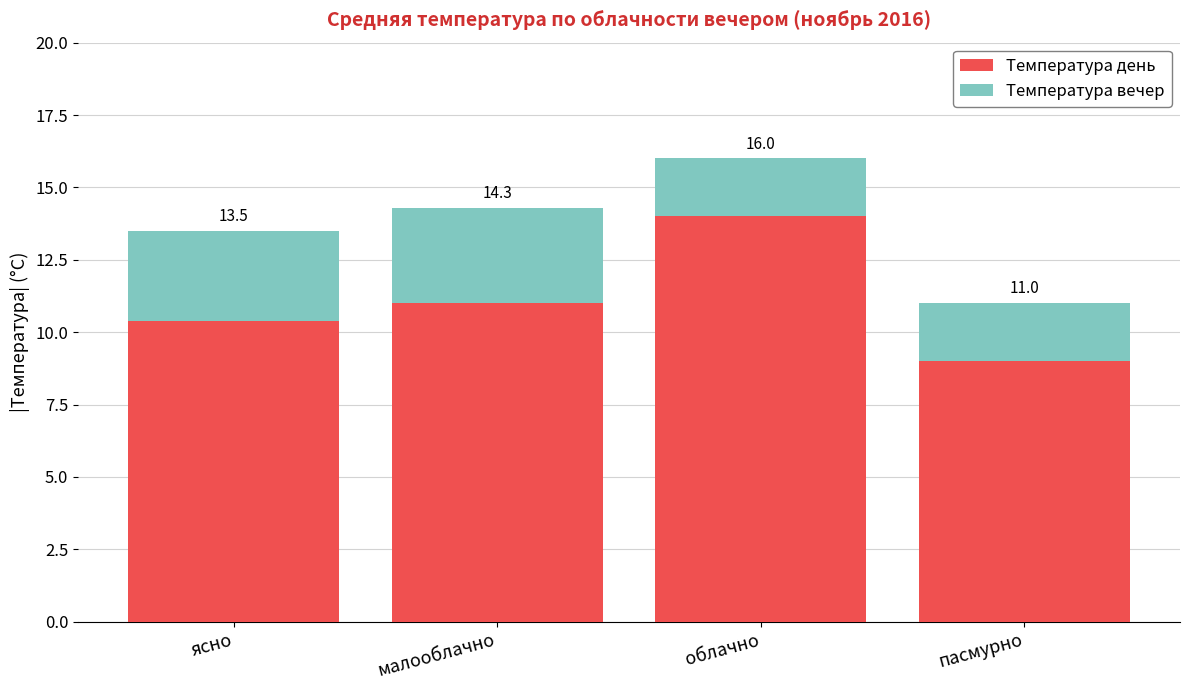

What is the label of the 3rd bar from the left?

облачно